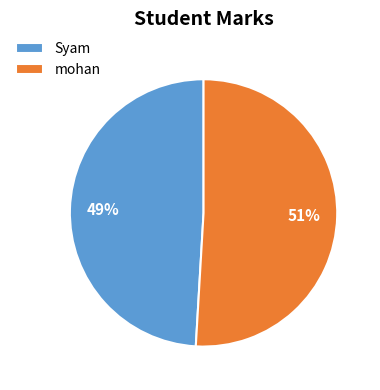

Is the sum of Syam and mohan greater than half?

Yes